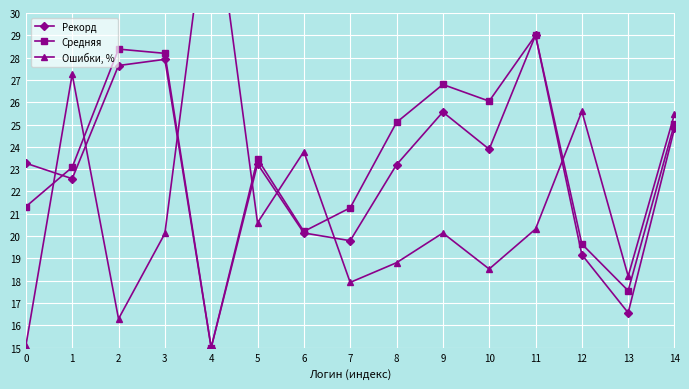

The value of Средняя at 13 is 23.6. True or false?

False